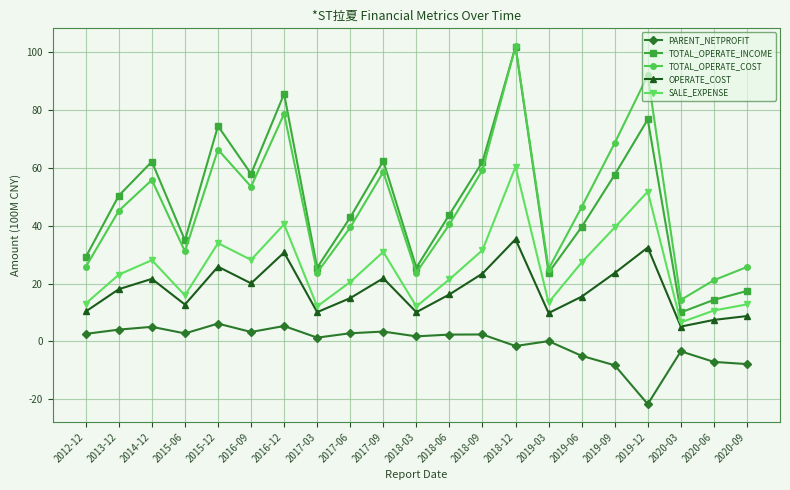

What is the total value across all series at 2018-03?

73.2